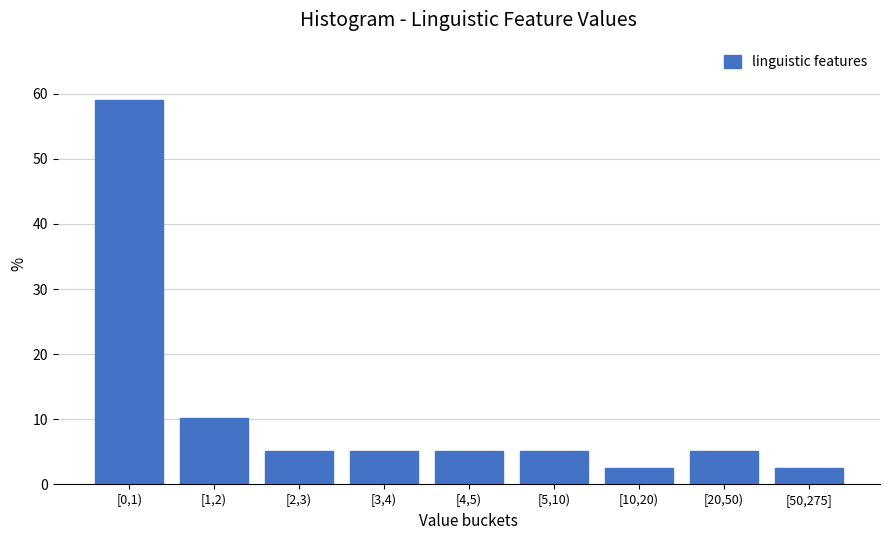

Reading right to left, extract all data points from this chart.

[50,275]=2.6	[20,50)=5.1	[10,20)=2.6	[5,10)=5.1	[4,5)=5.1	[3,4)=5.1	[2,3)=5.1	[1,2)=10.3	[0,1)=59.0